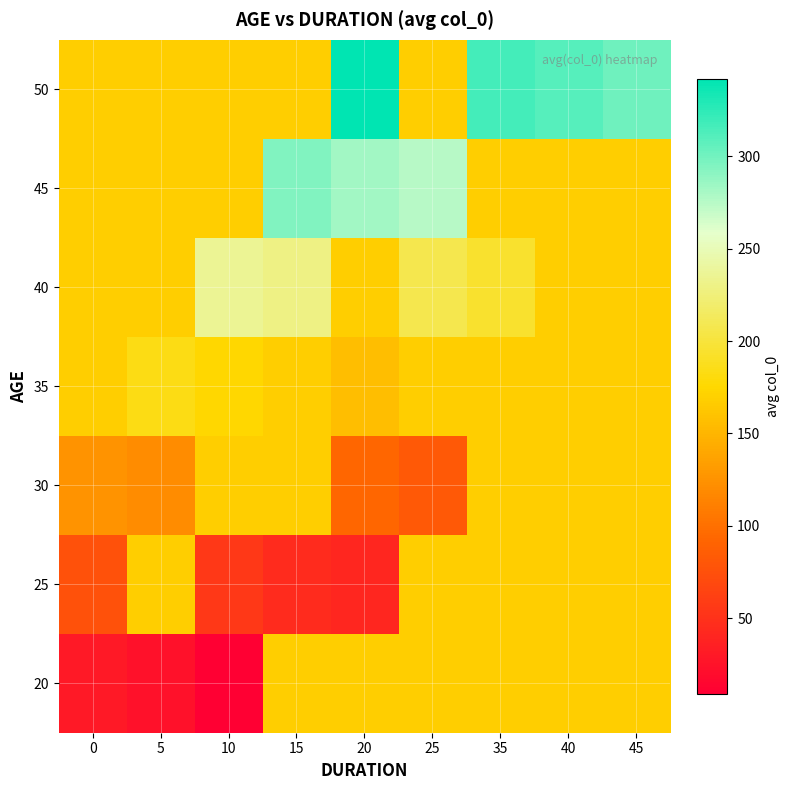

How many data points does each series have?

9